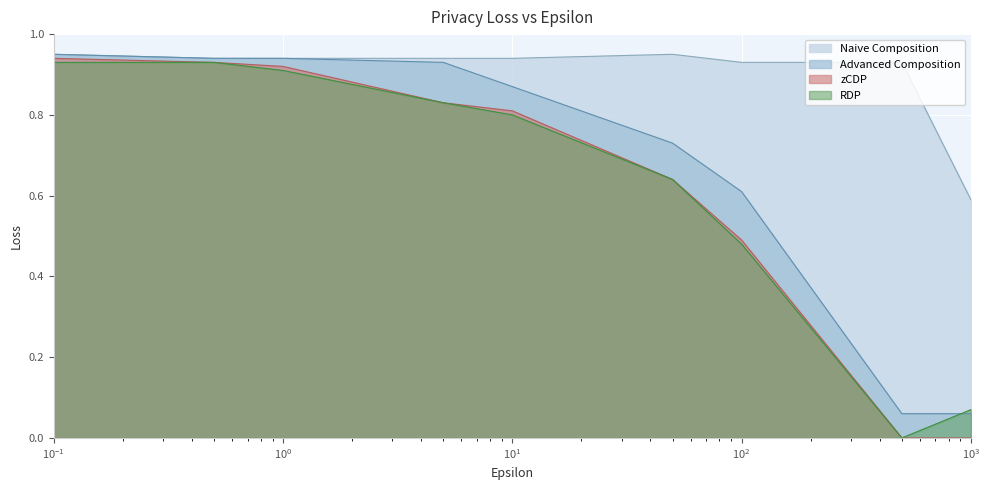

Which series has the largest total across all categories?

Naive Composition